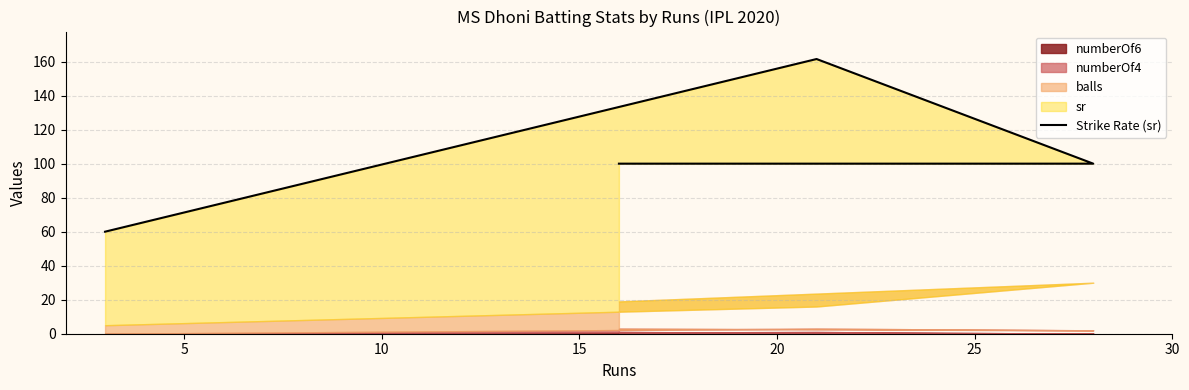

Does the chart display data point markers on the line(s)?

No